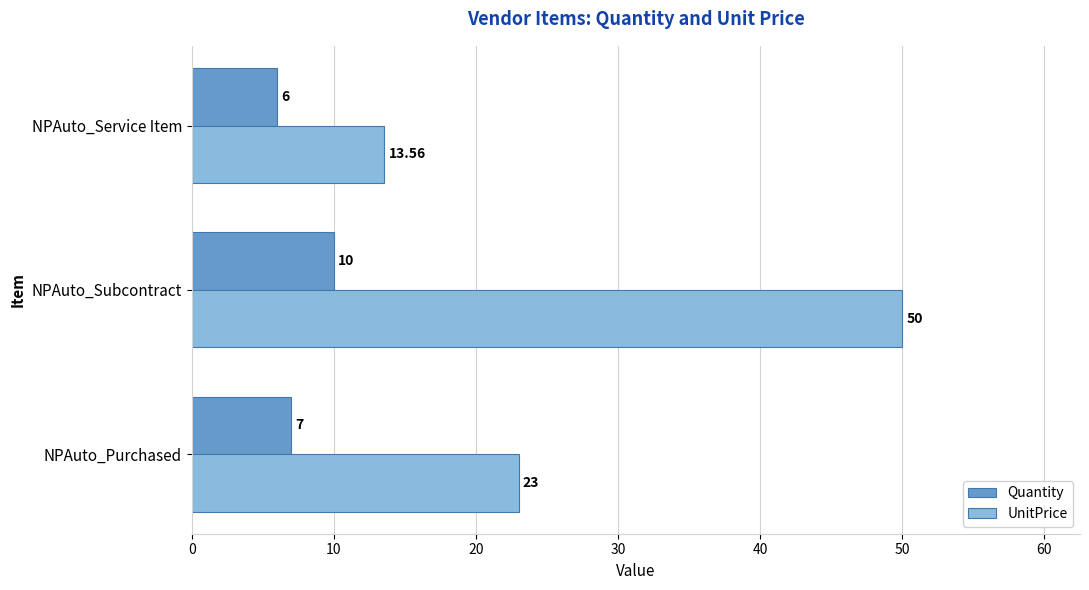

Is the value of Quantity at NPAuto_Subcontract greater than the value of UnitPrice at NPAuto_Subcontract?

No